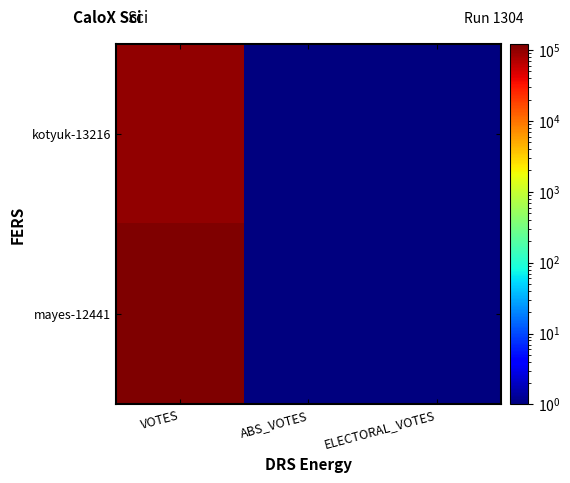

Reading left to right, transcribe all the data shown in this chart.

kotyuk-13216: VOTES=96173	ABS_VOTES=1	ELECTORAL_VOTES=1
mayes-12441: VOTES=120360	ABS_VOTES=1	ELECTORAL_VOTES=1